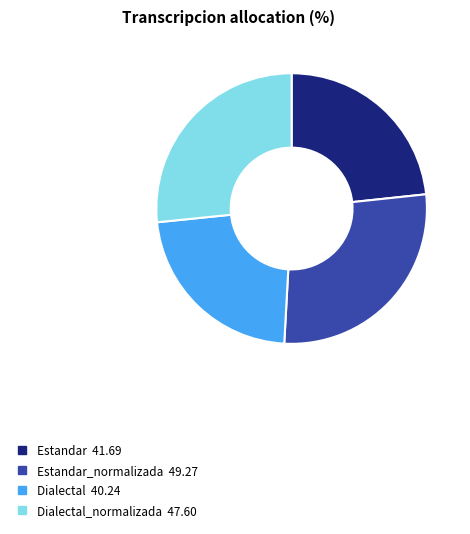

Does any single category account for the majority?

No